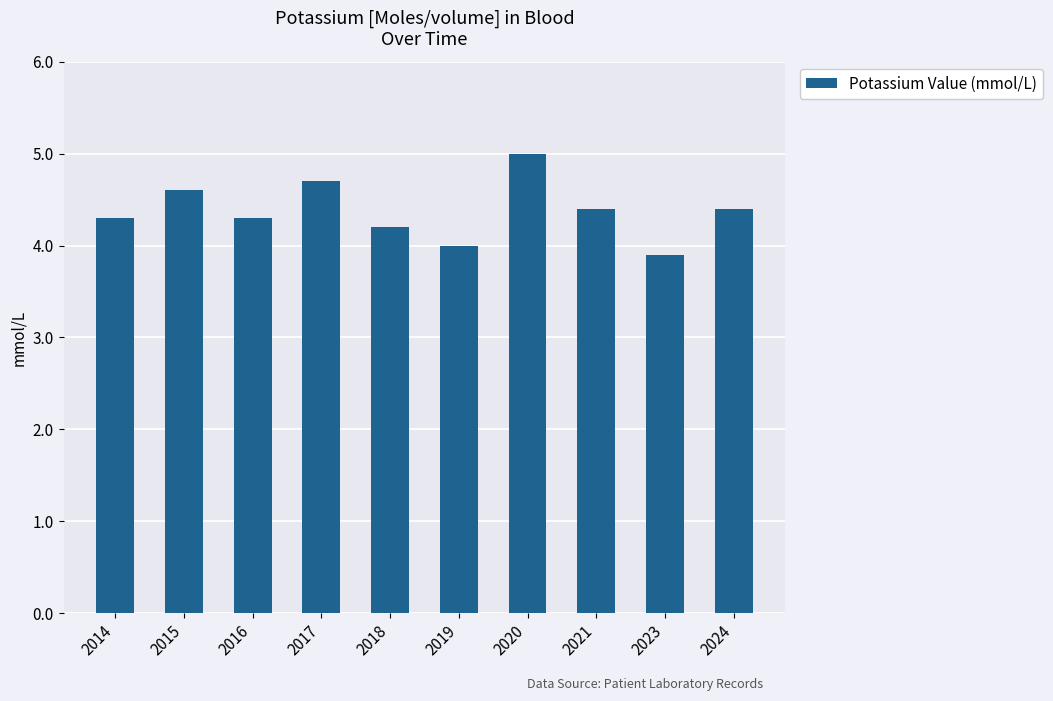

The value at 2024 is 4.4. True or false?

True